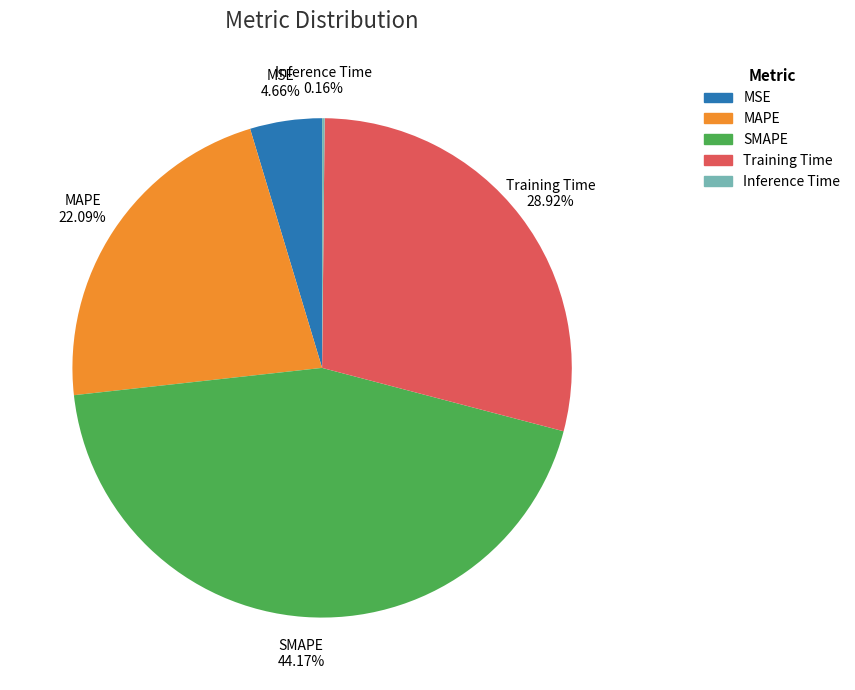

What is the ratio of the value at Training Time to the value at SMAPE?

0.7